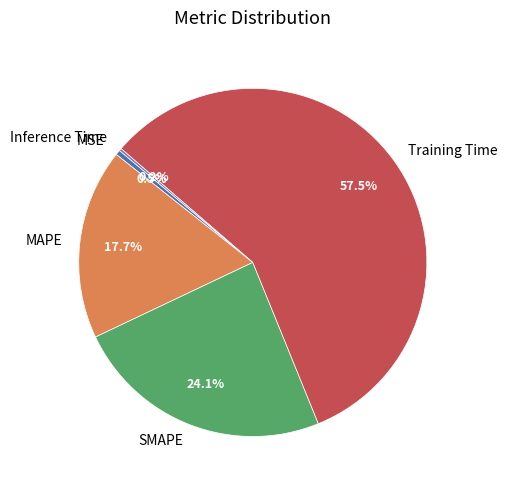

True or false: SMAPE accounts for 14% of the total.

False